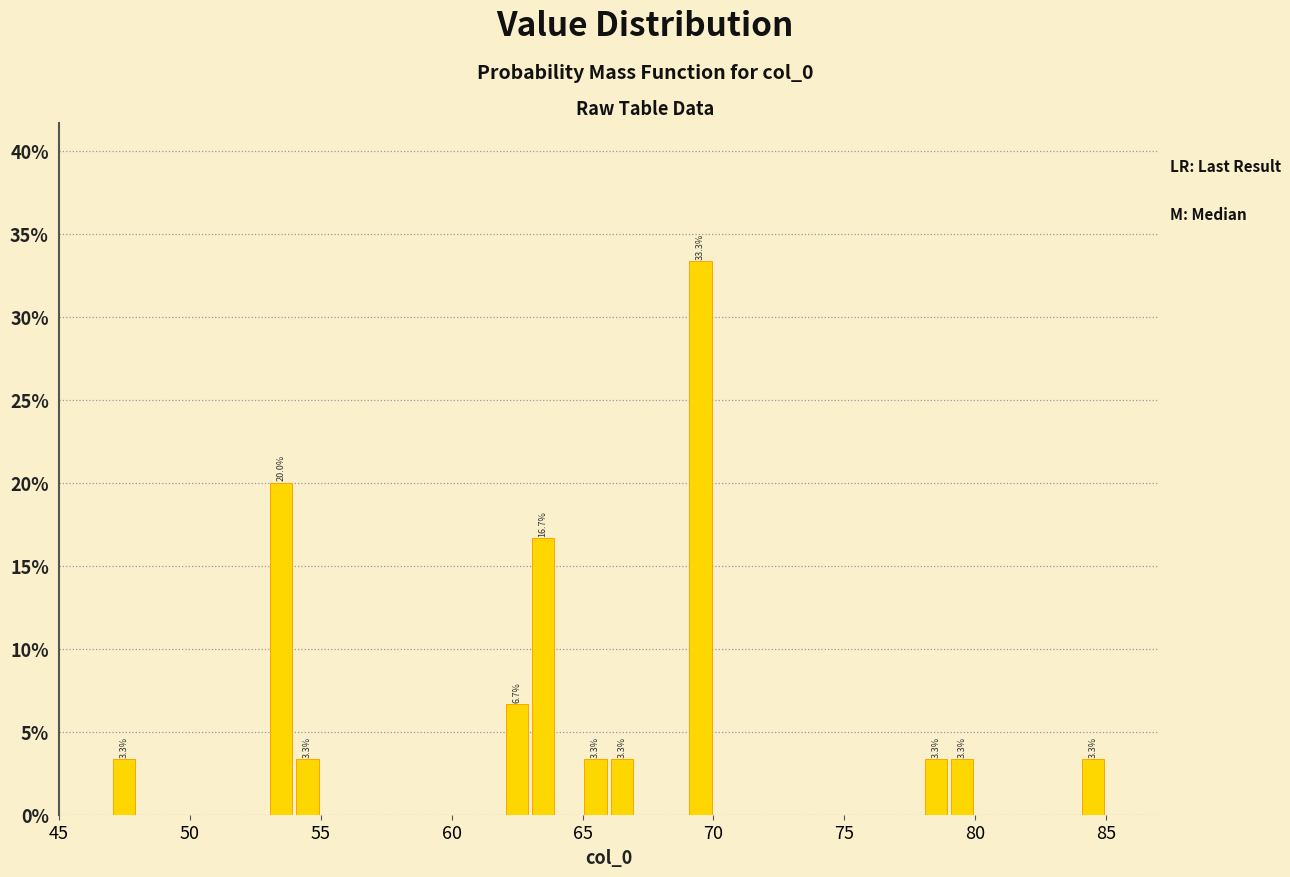

Around what value on the x-axis is the tallest bar? Give the approximate position of its centre, as read against the axis.

69.5